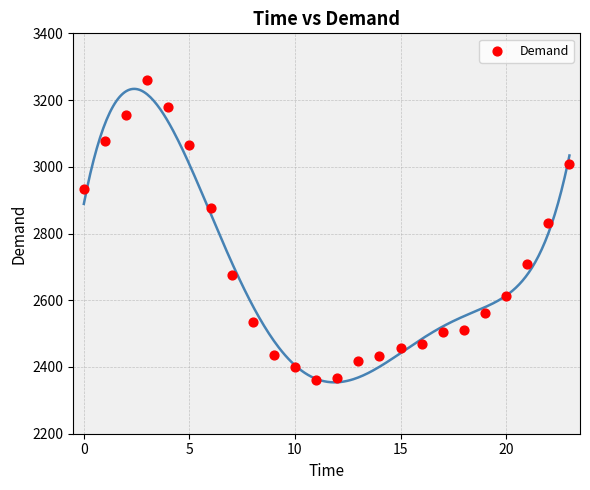

What is the range of Y values (max minus min)?

899